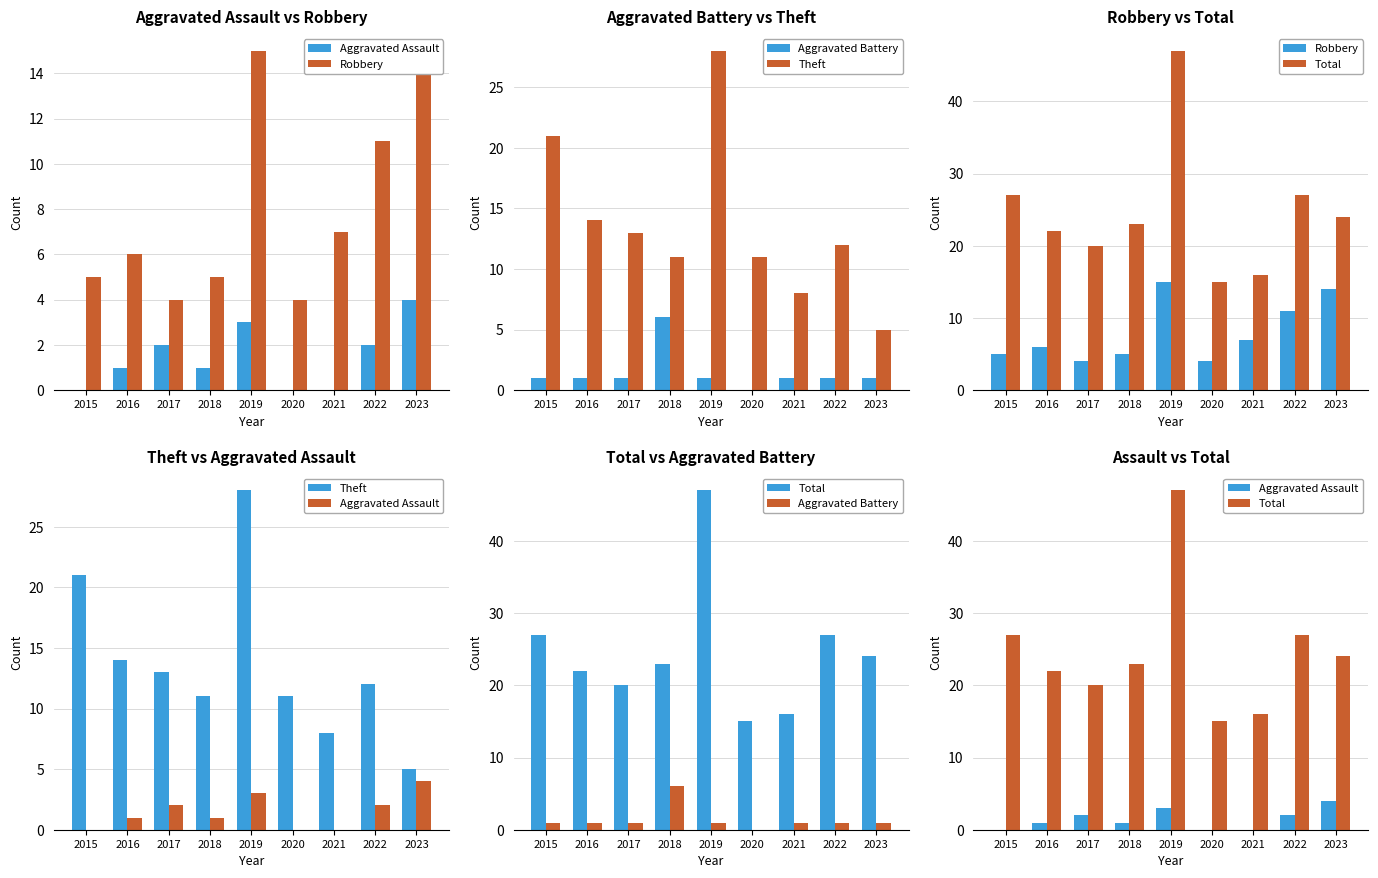

What are all the series names shown in the legend?

Aggravated Assault, Robbery, Aggravated Battery, Theft, Total